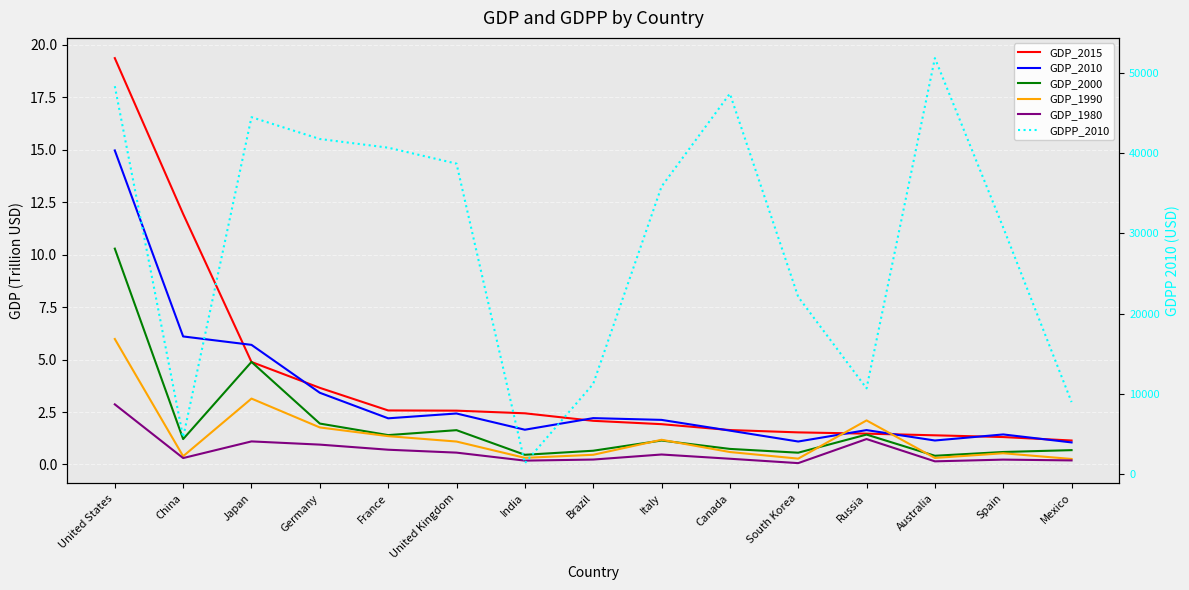

What is the difference between the highest and lowest values at India?

1345.6